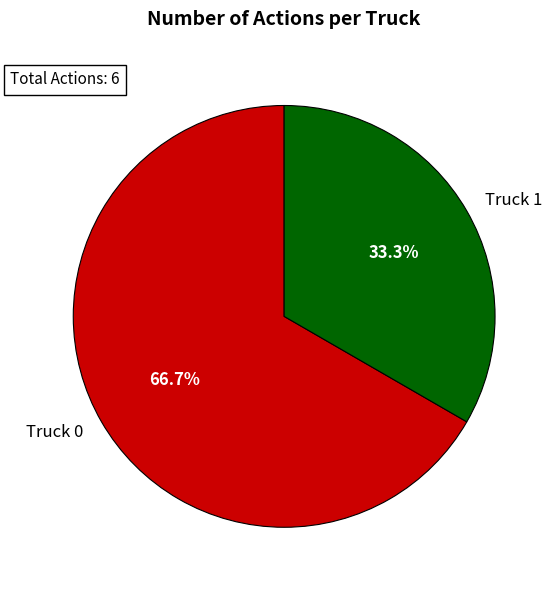

To the nearest percent, what percentage of the pie is Truck 1?

33%